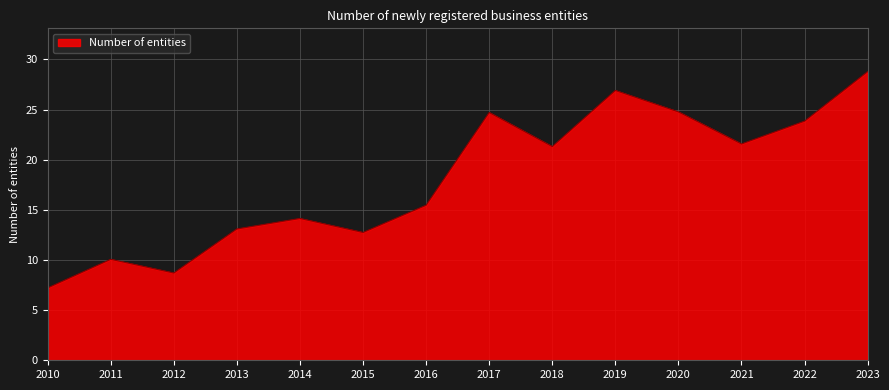

What is the ratio of the value at 2016 to the value at 2012?

1.8